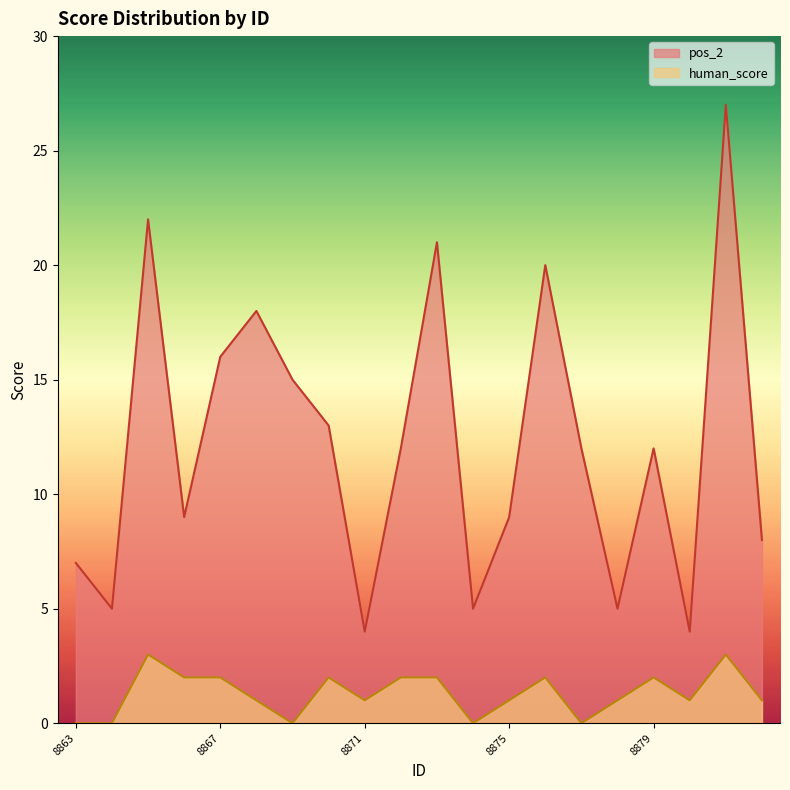

Rank the series by their maximum value, from highest to lowest.

pos_2, human_score